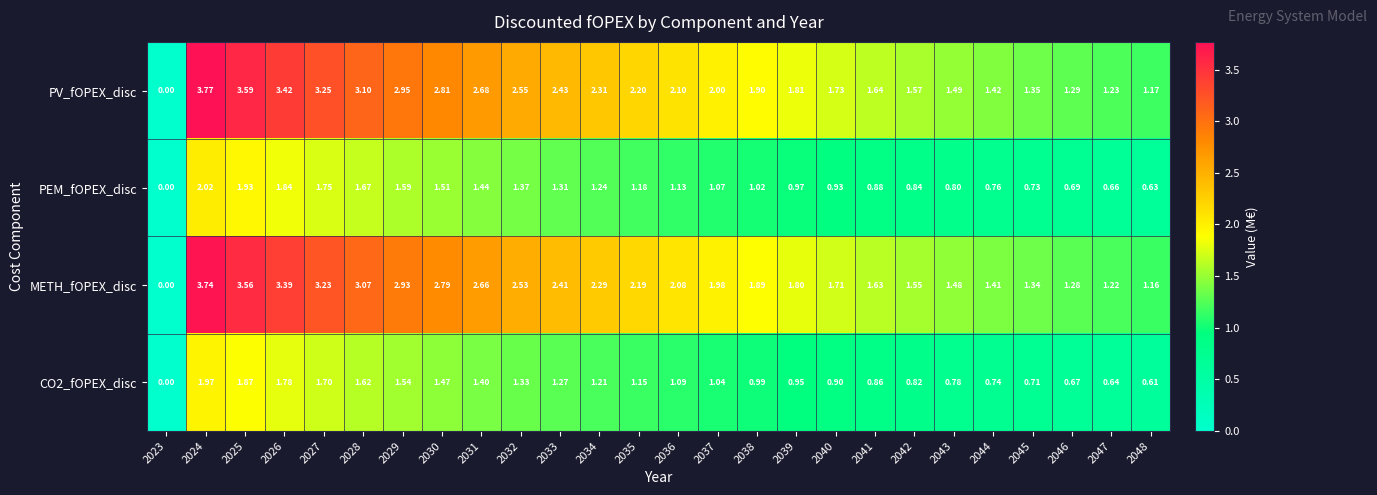

Which series has the largest total across all categories?

PV_fOPEX_disc